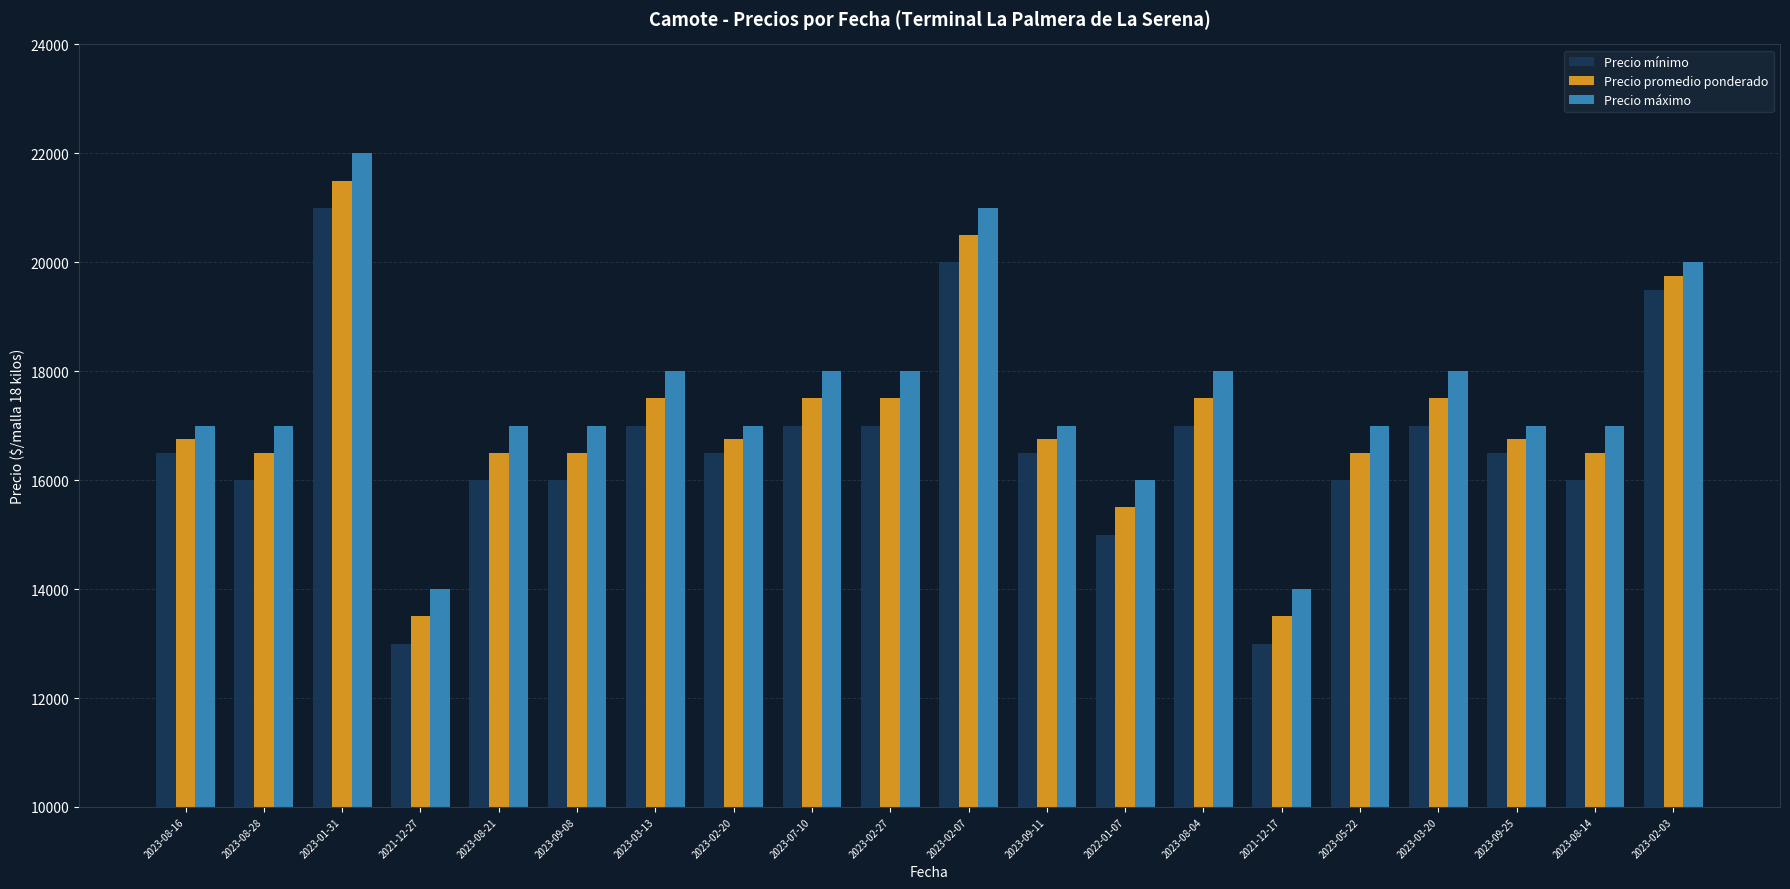

What is the sum of all Precio promedio ponderado values?

341250